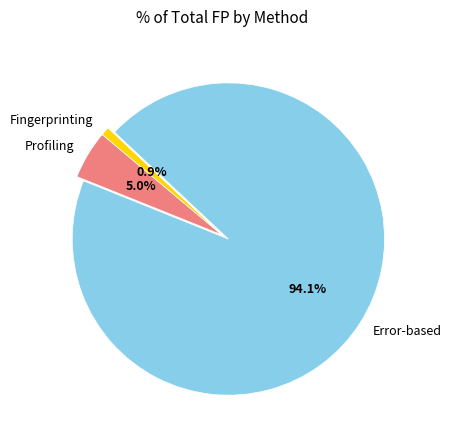

The Fingerprinting slice represents 1% of the pie. True or false?

True